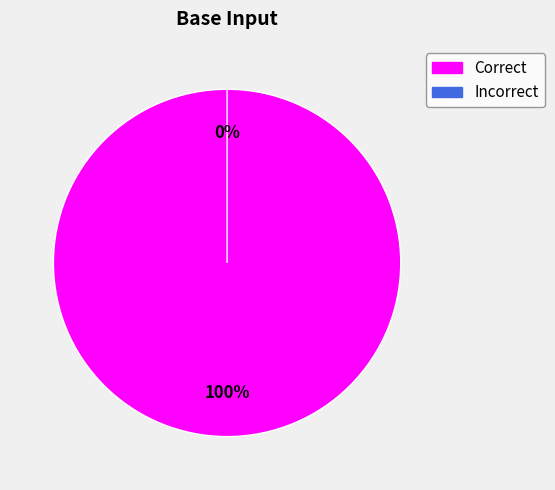

Rank the categories by value from lowest to highest.

Incorrect, Correct